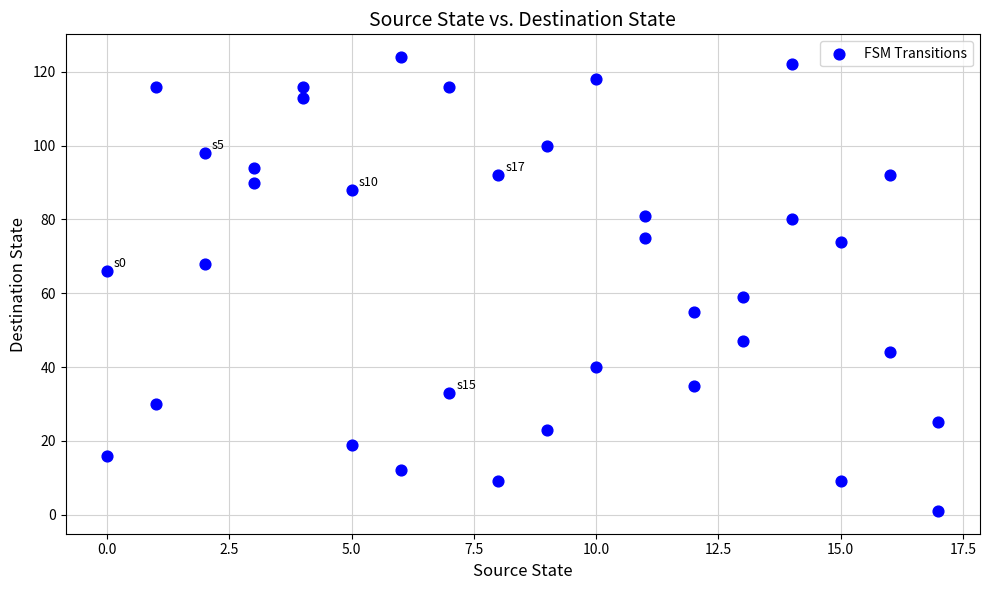

What is the range of Y values (max minus min)?

123